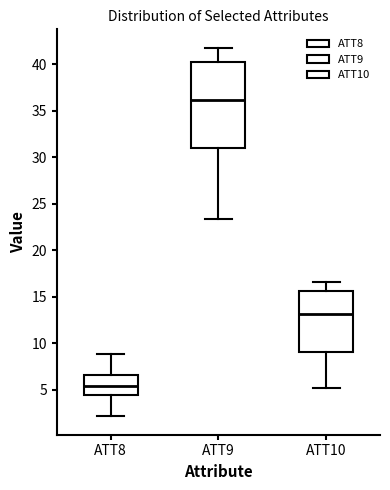

Comparing the boxes themselves (not the whiskers), which one is the tallest?

ATT9